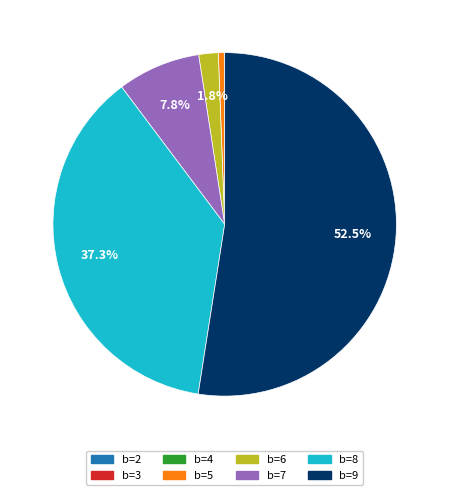

Do b=5 and b=6 together represent more than half of the pie?

No